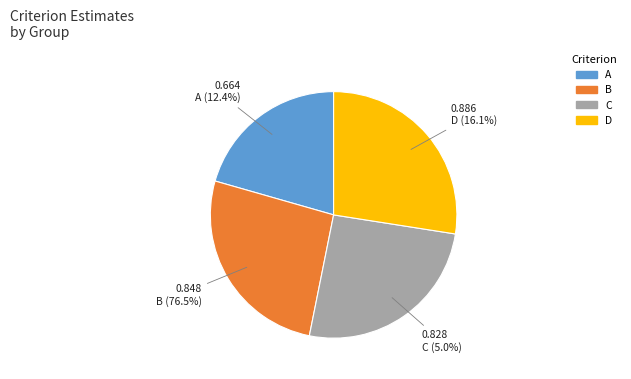

To the nearest percent, what is the combined percentage of D and C?

53%